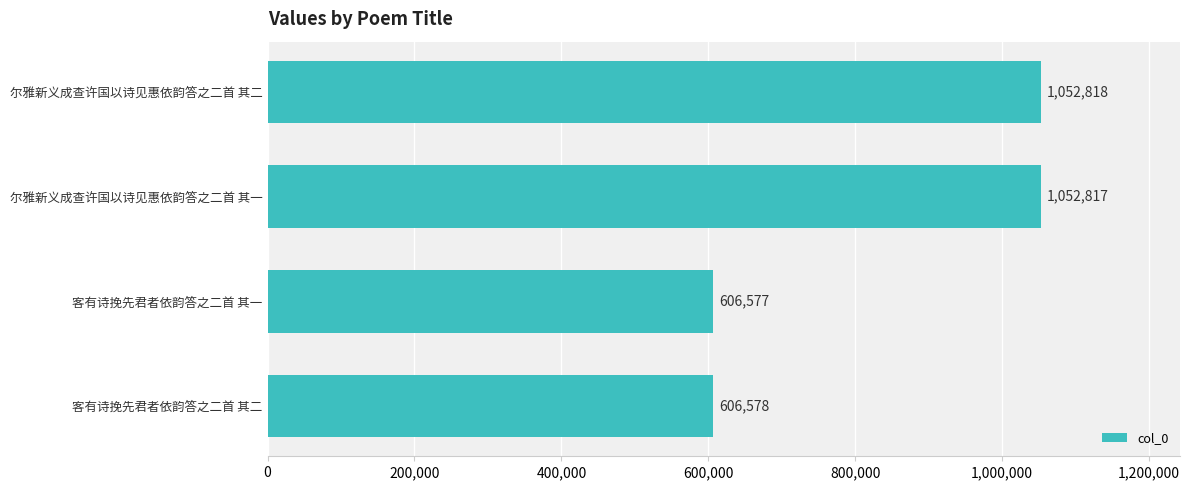

What position from the top is 尔雅新义成查许国以诗见惠依韵答之二首 其一?

2